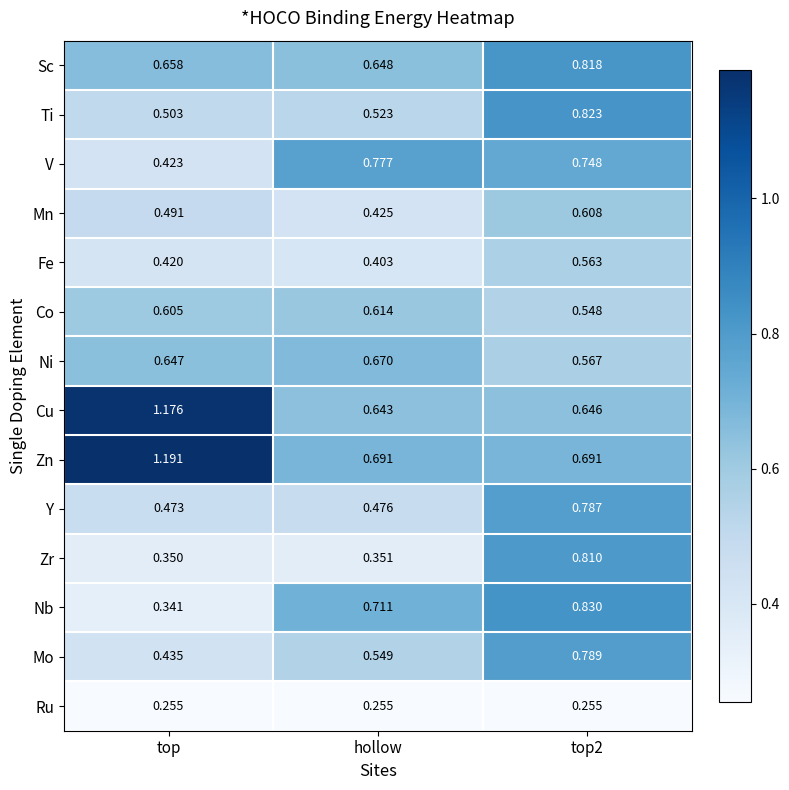

How many categories are shown in the chart?

3